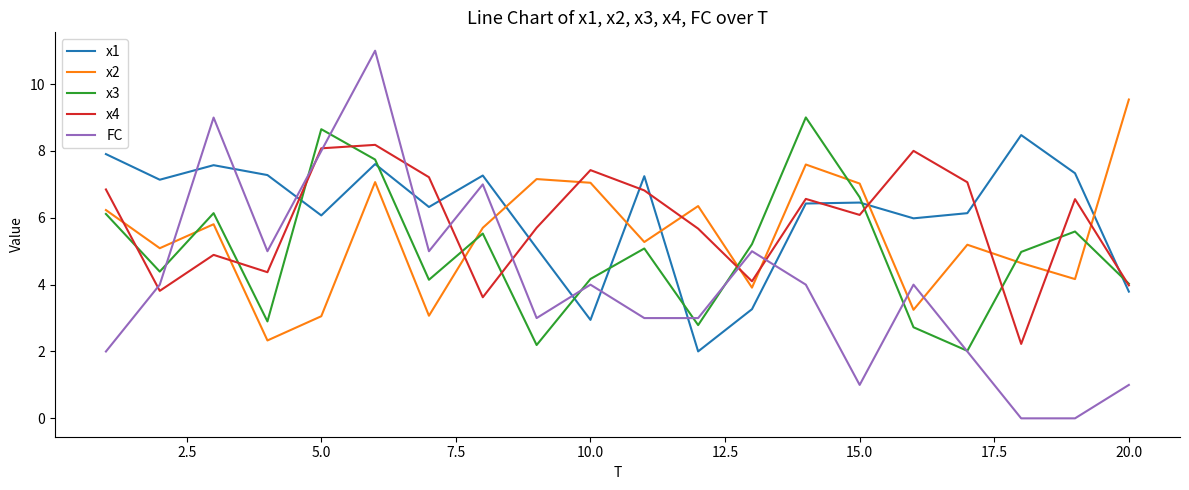

Which series has the largest total across all categories?

x1